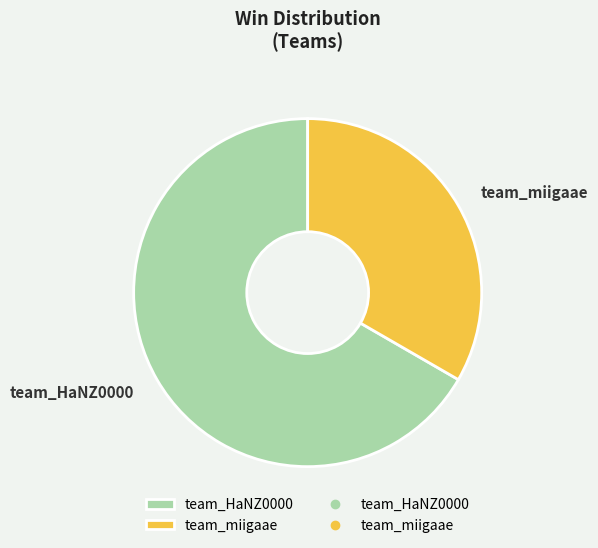

Combined, do team_miigaae and team_HaNZ0000 account for over 50%?

Yes